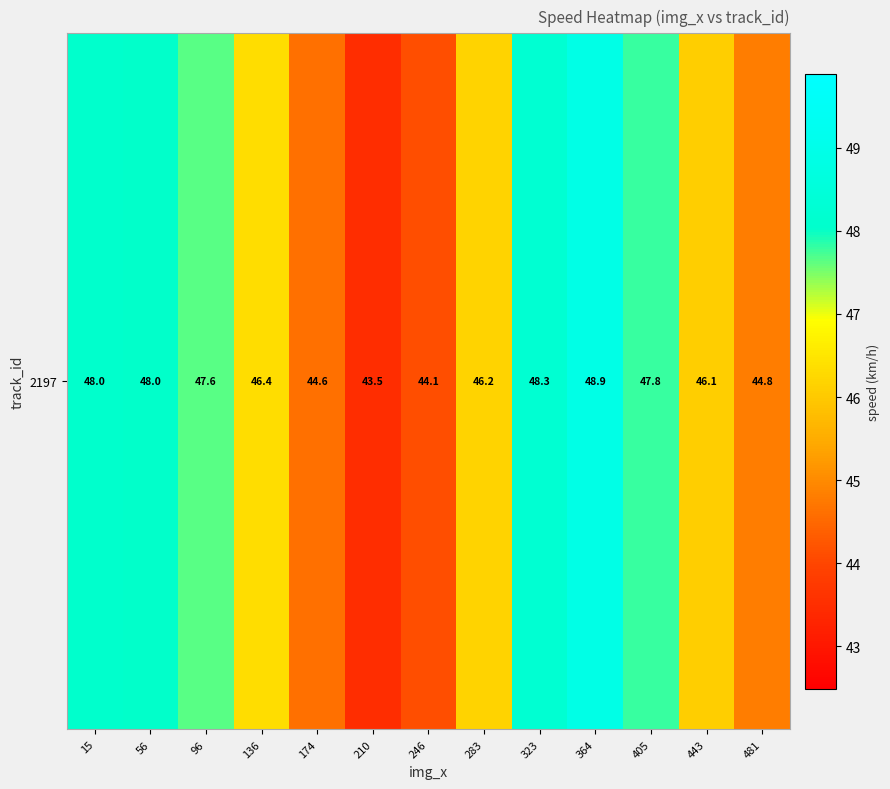

The chart shows a value of 46.1 at 443. True or false?

True